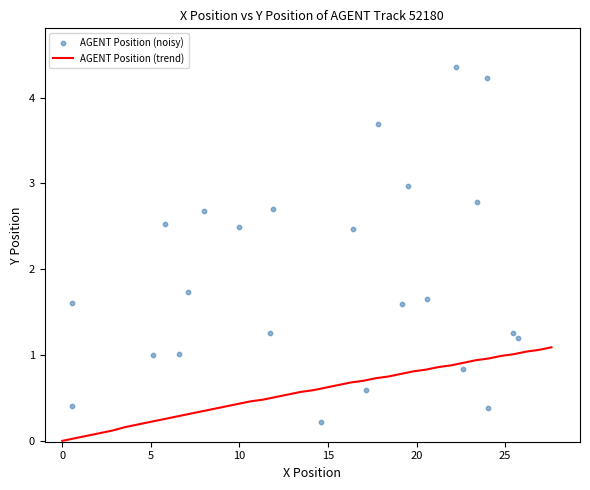

Which series has the largest total across all categories?

AGENT Position (trend)